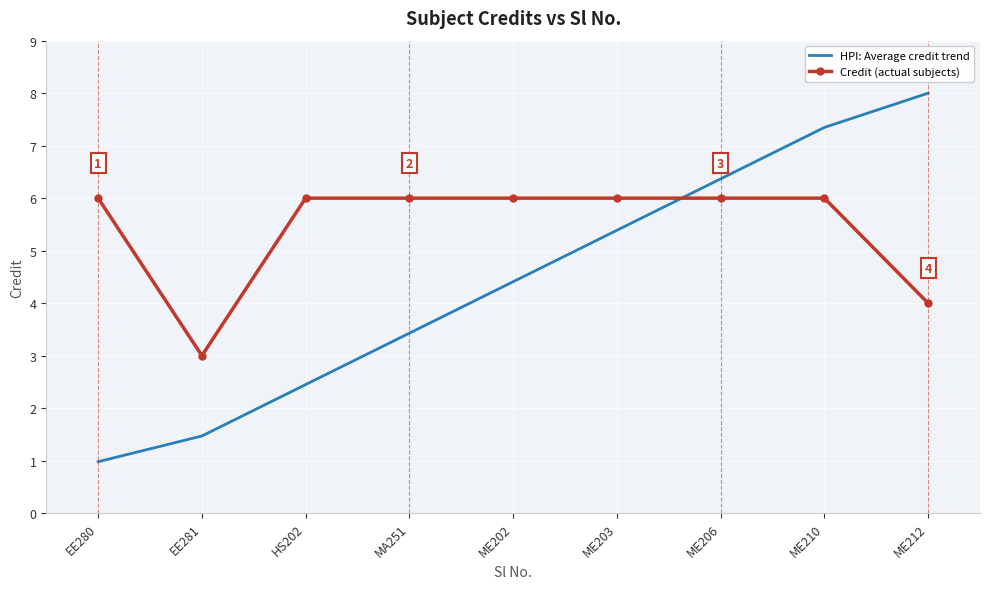

Where is HPI: Average credit trend nearest to the value 4?

ME202